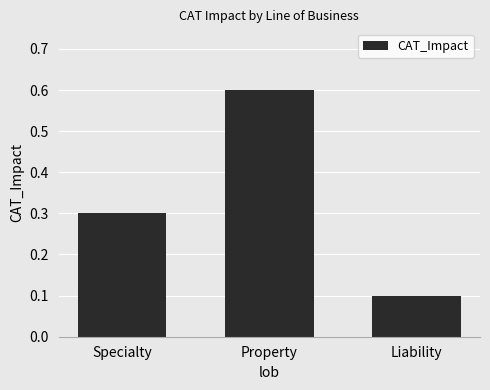

The value at Property is 0.8. True or false?

False